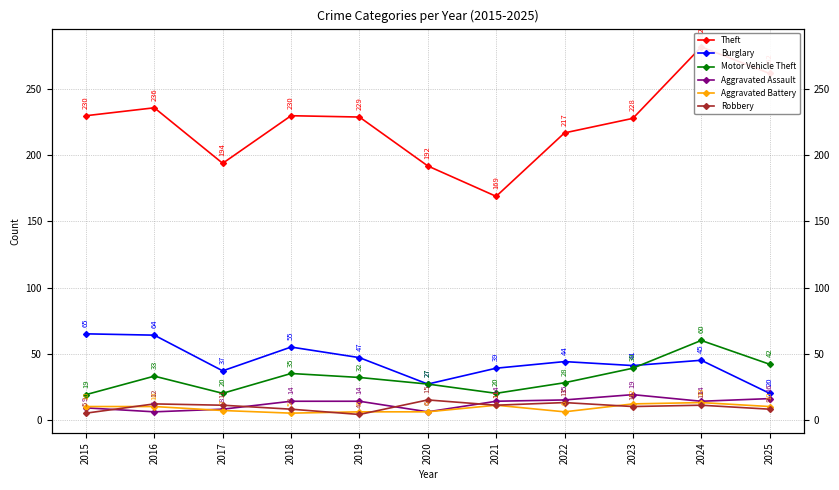

How many values in the Theft series exceed 229?

5